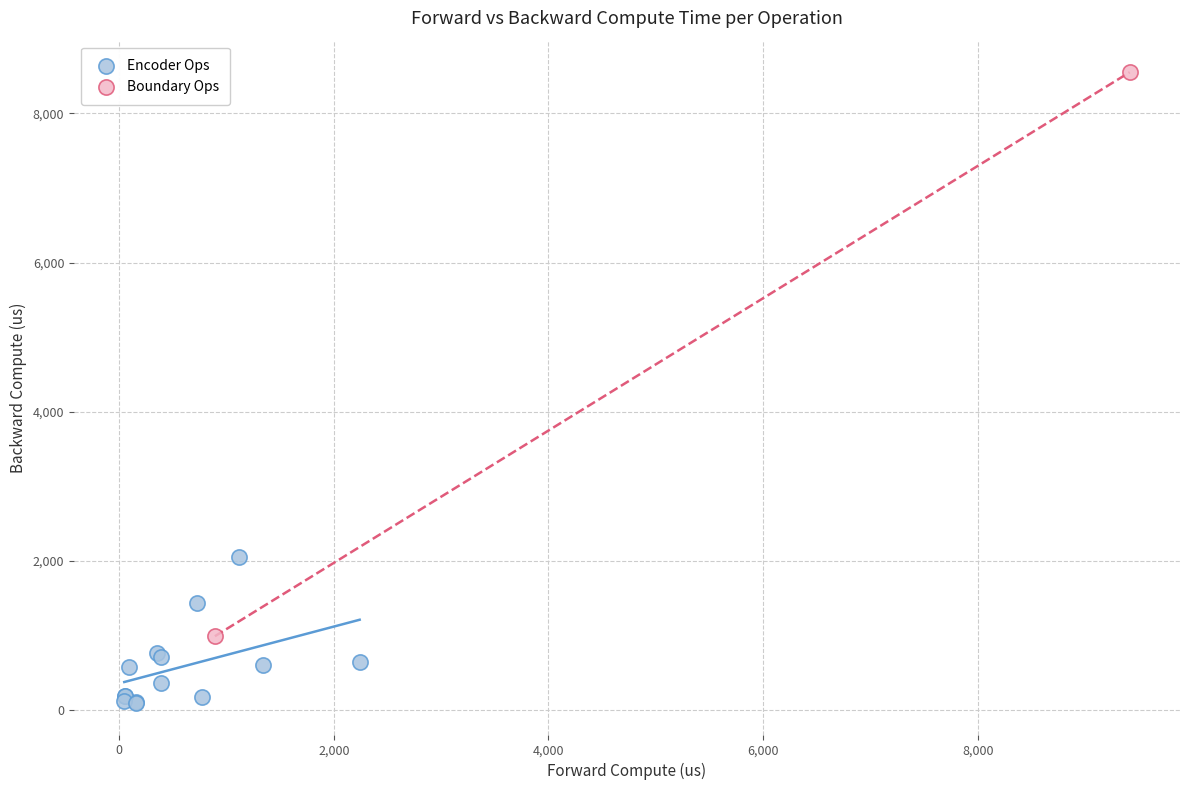

What are all the series names shown in the legend?

Encoder Ops, Boundary Ops